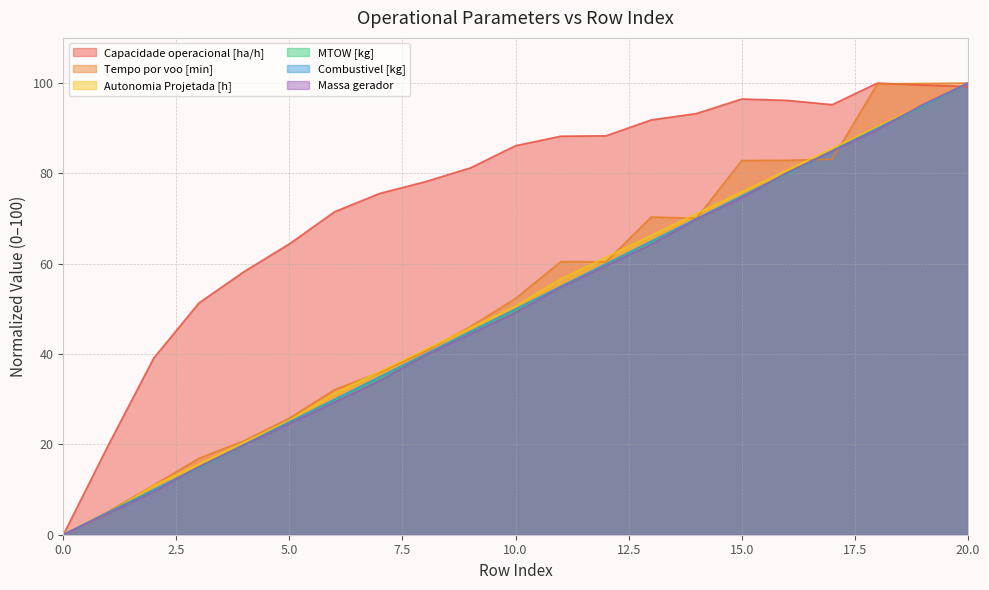

Rank the series at 12 from highest to lowest value.

Capacidade operacional [ha/h], Autonomia Projetada [h], Tempo por voo [min], Combustivel [kg], MTOW [kg], Massa gerador